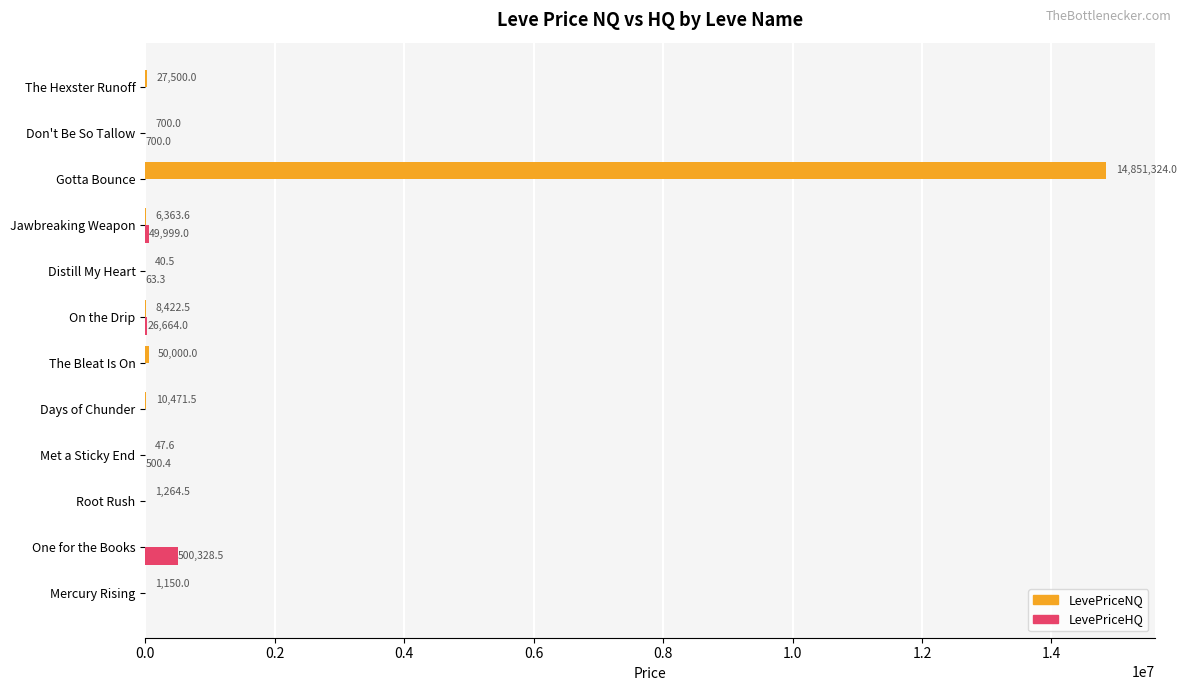

At which category is the sum across all series the highest?

Gotta Bounce